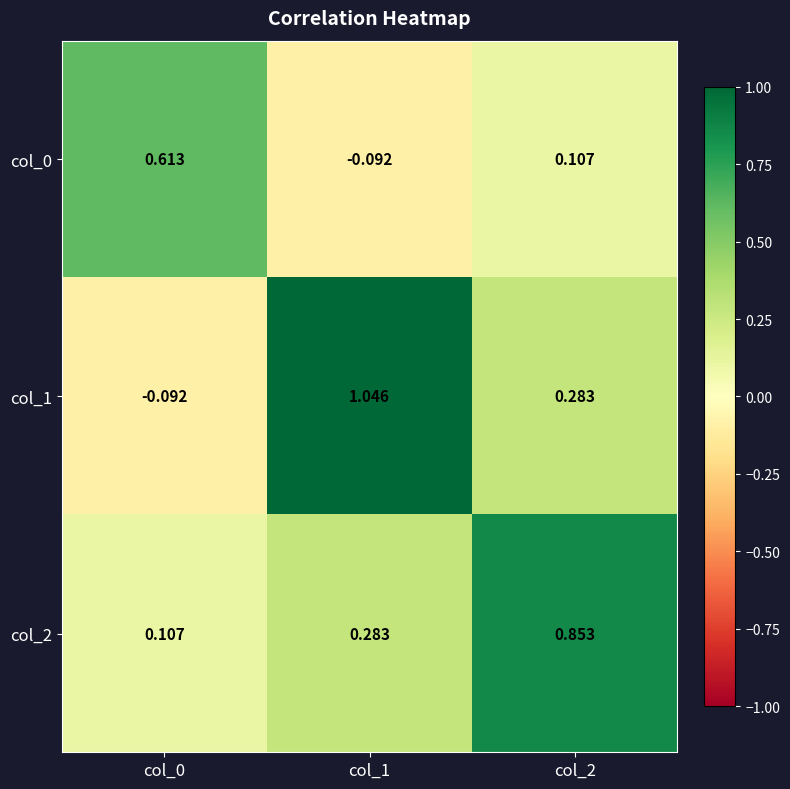

Rank the series at col_1 from lowest to highest value.

col_0, col_2, col_1